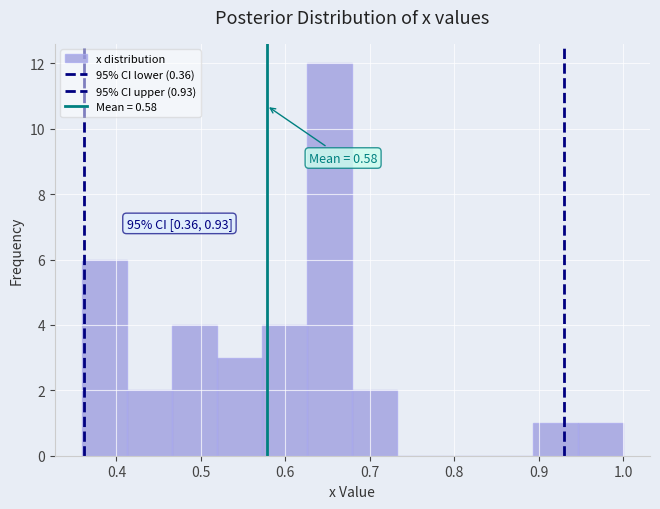

Which range on the x-axis has the tallest bar?

0.63 to 0.68